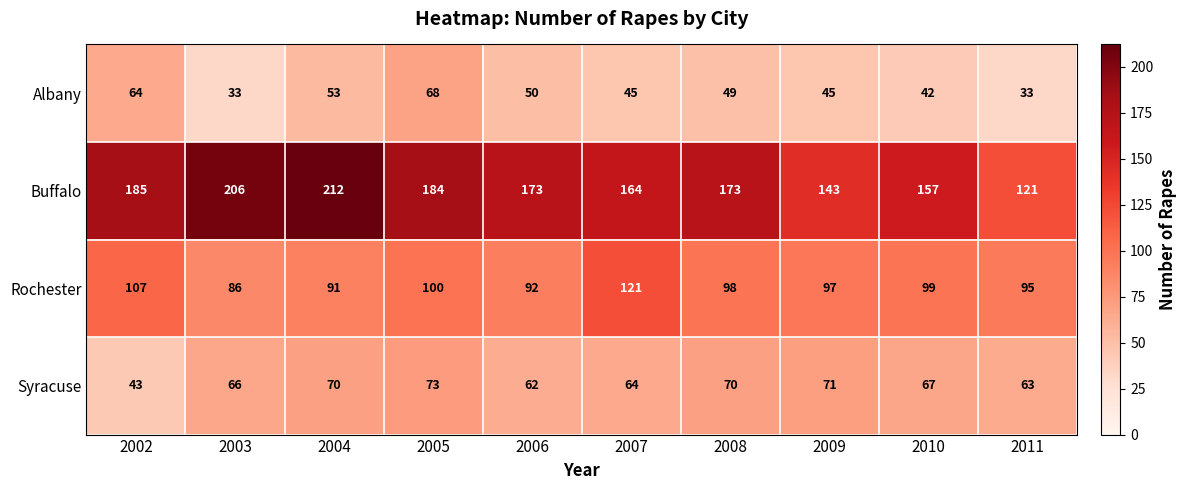

What is the approximate value of Syracuse at 2003, to the nearest 5?

65